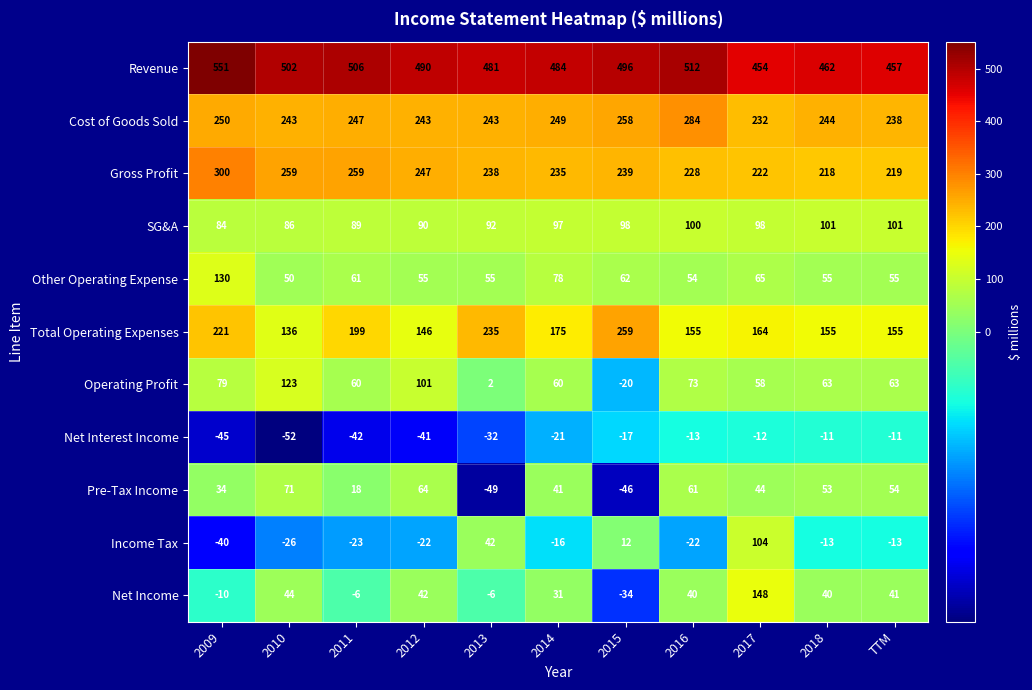

Which category has the lowest value across all series?

2010